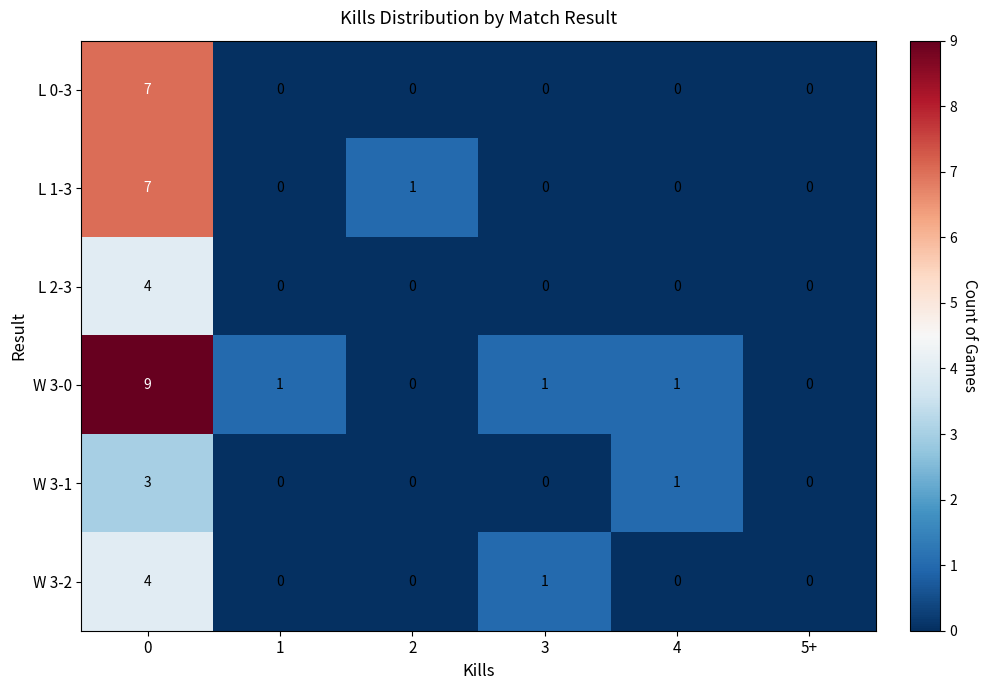

How many W 3-2 values are between 0 and 1?

5